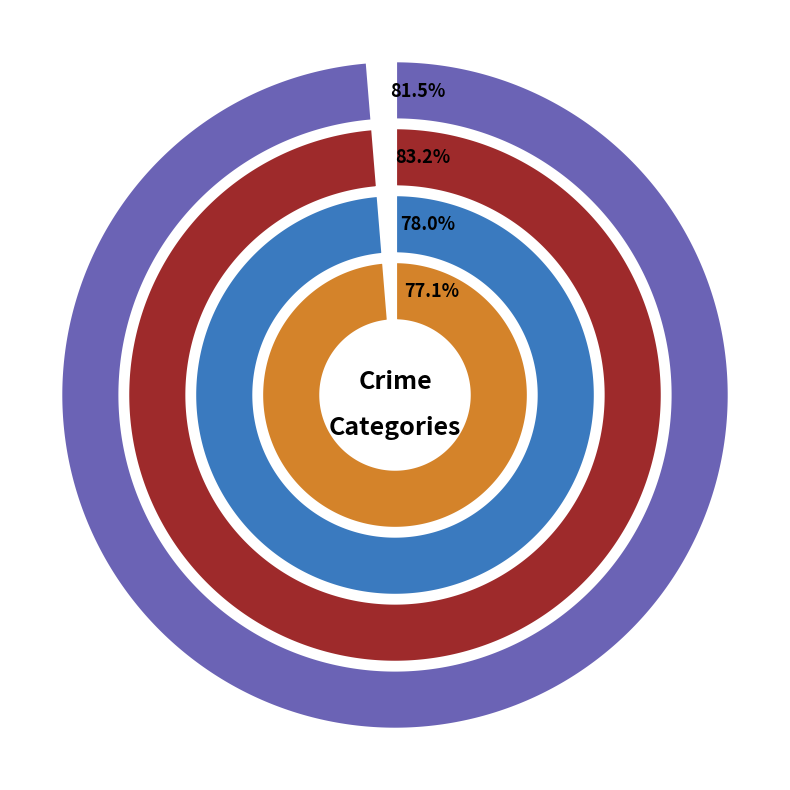

To the nearest percent, what is the difference between the Aggravated Battery and Aggravated Assault slice percentages?

7%